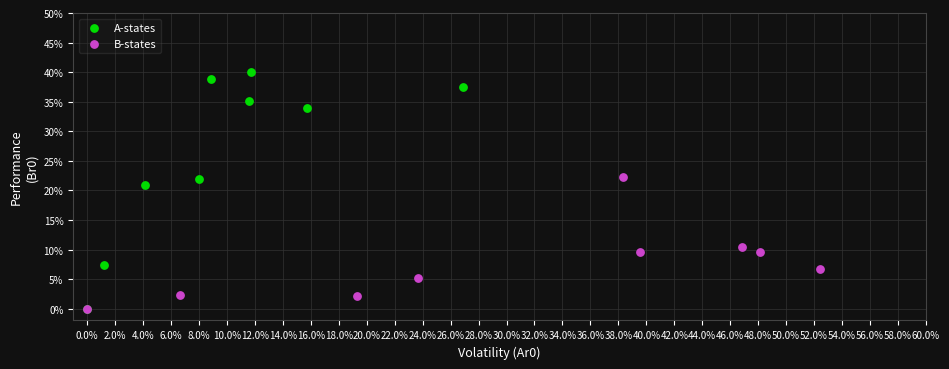

Which series reaches the maximum Y coordinate?

A-states